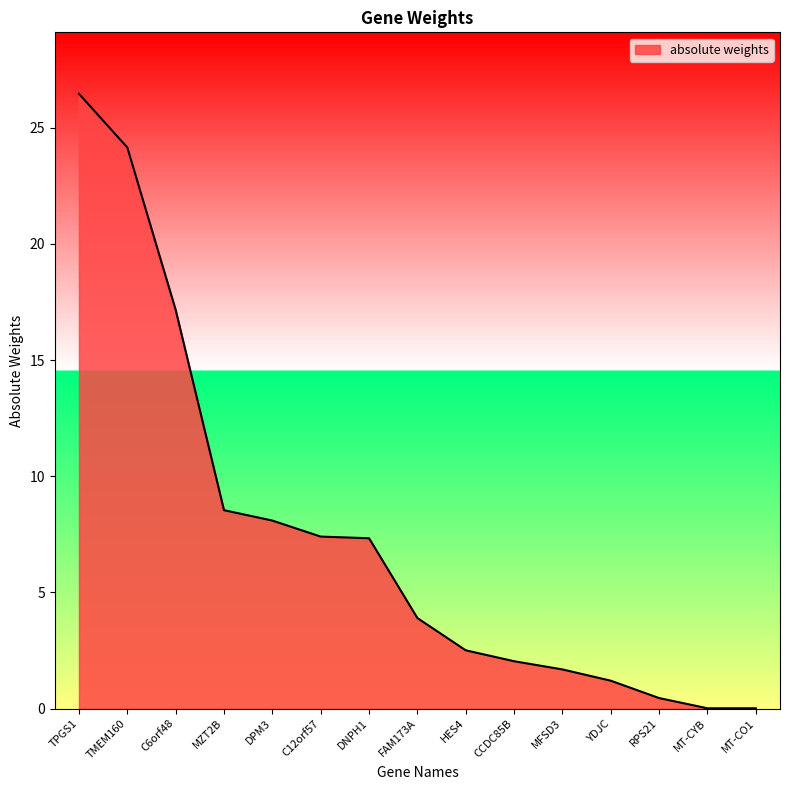

What is the average value?

7.4